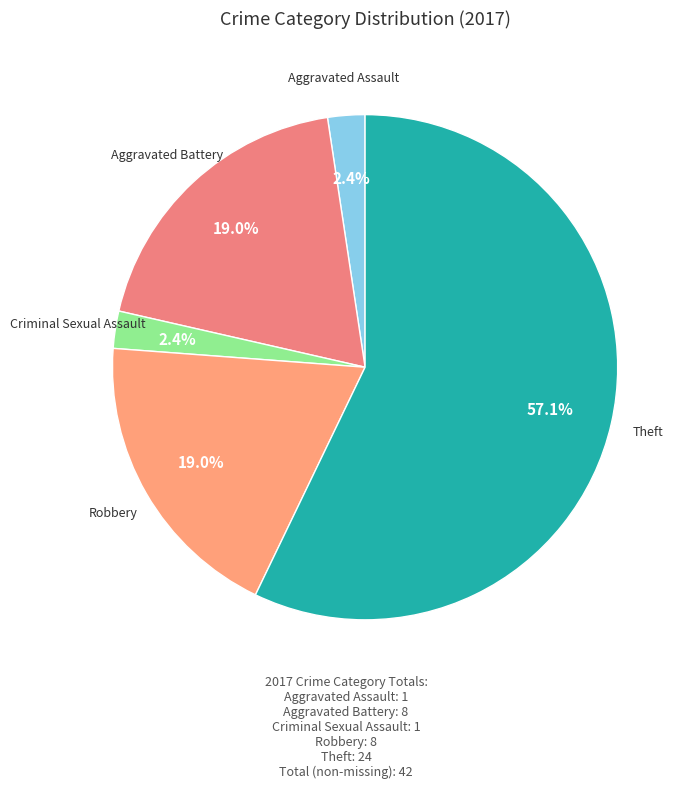

How many slices are in this pie chart?

5